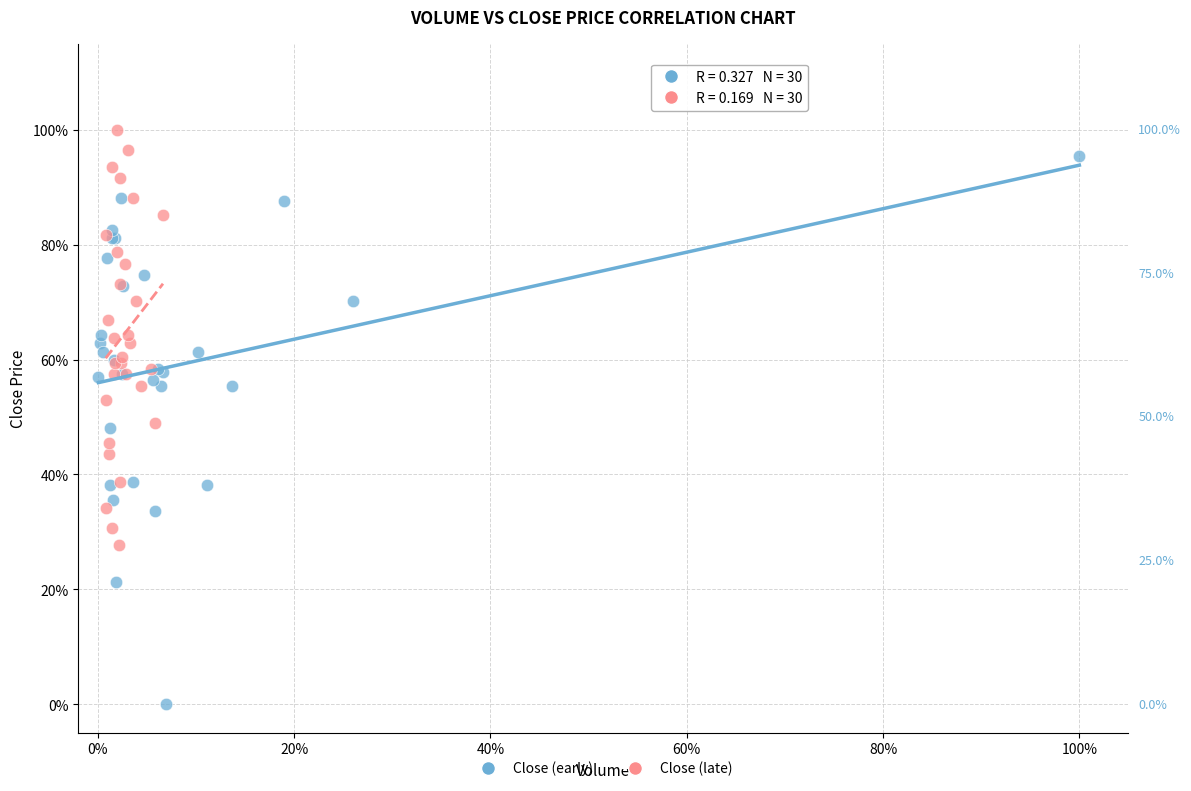

Which series has the largest Y range (max minus min)?

Close (early)